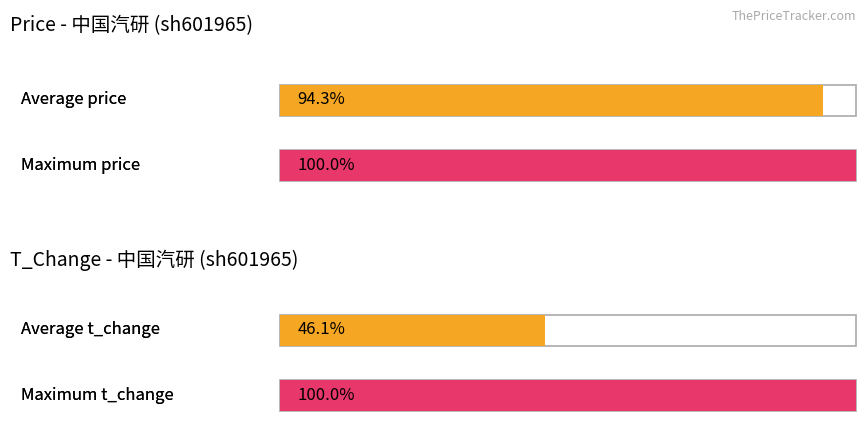

True or false: t_change has a value of 0.2 at 2022-11-24.

False